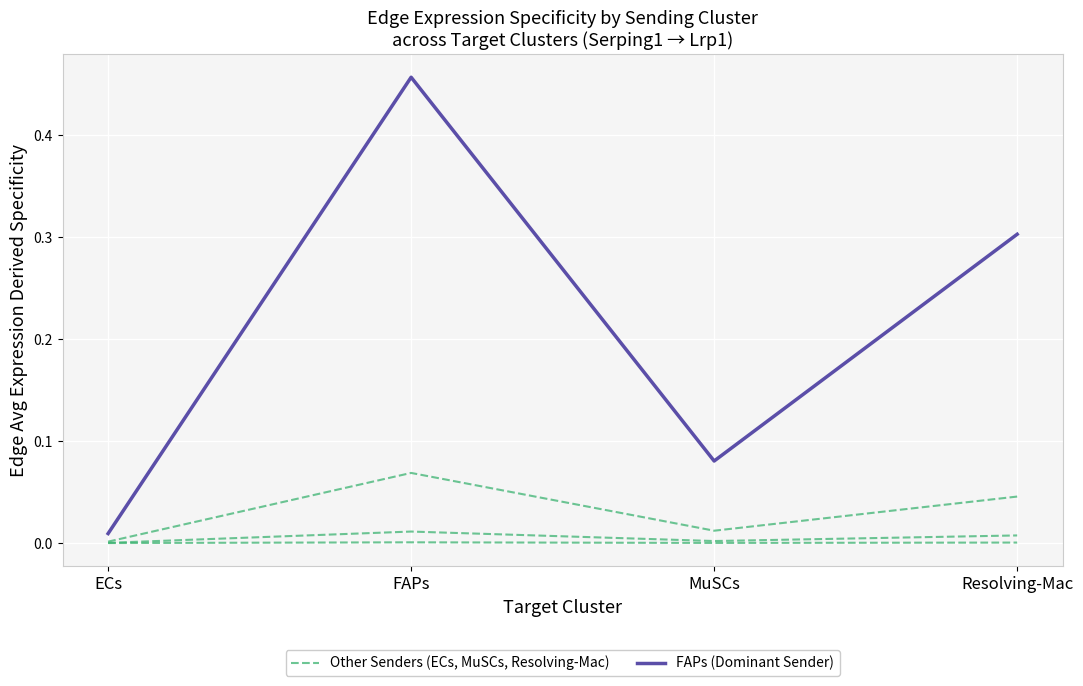

Where is the first local maximum for FAPs (Dominant Sender)?

FAPs